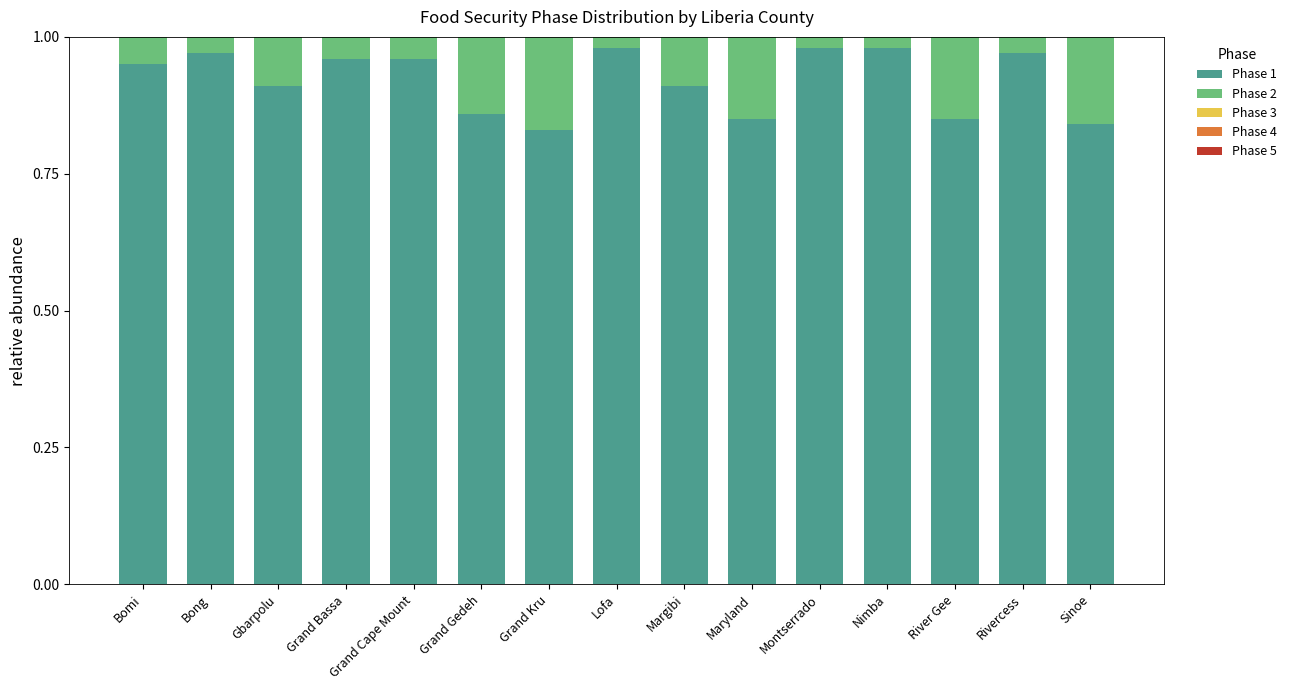

What is the sum of all Phase 1 values?

13.8